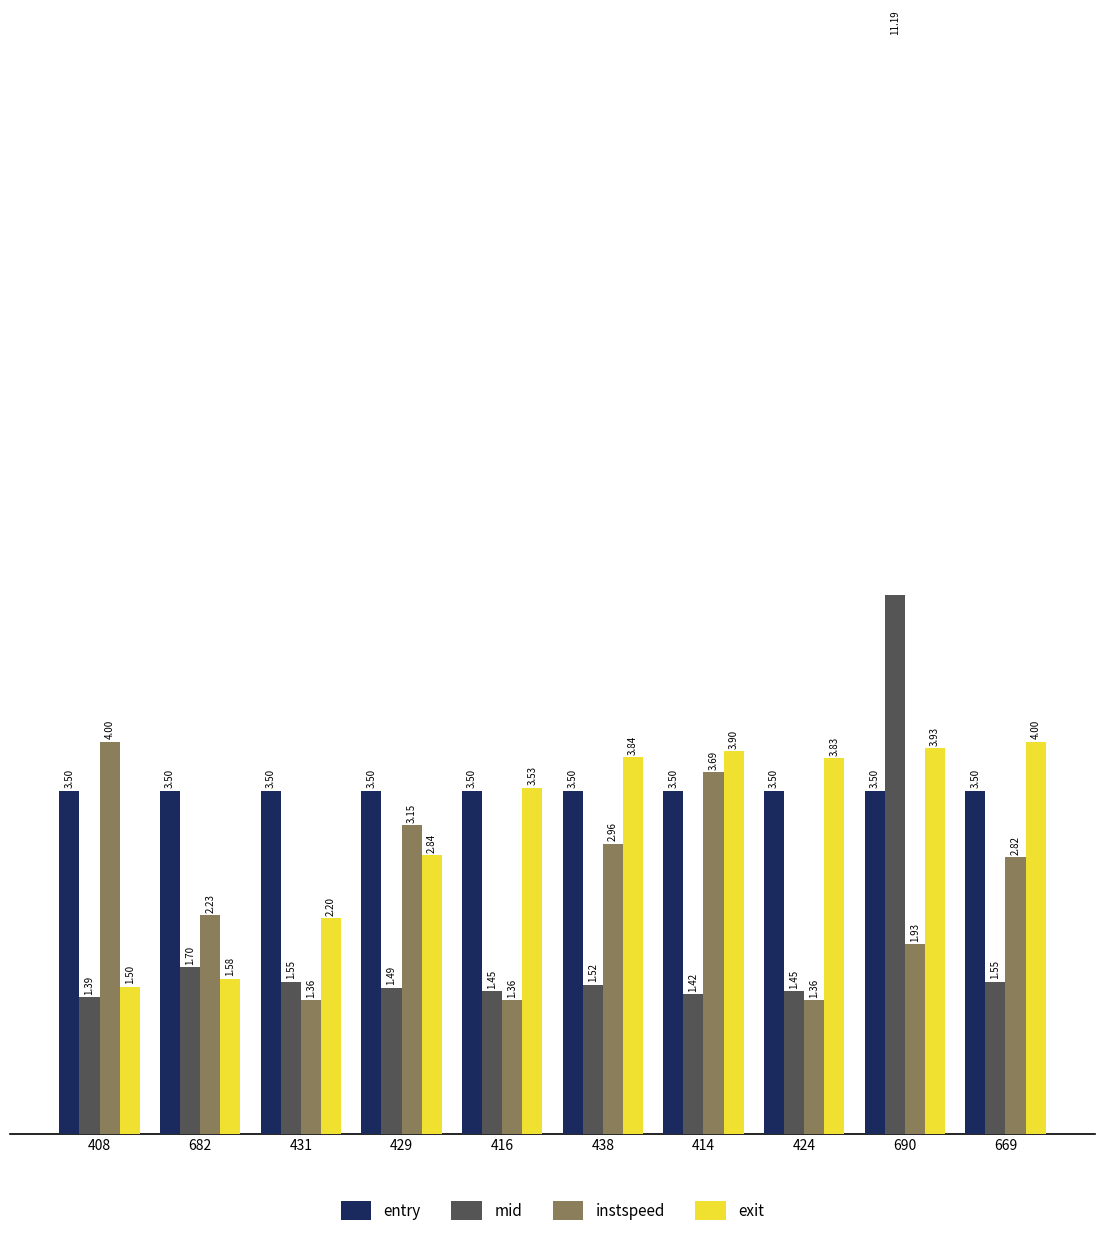

At which label does instspeed reach its minimum?

431